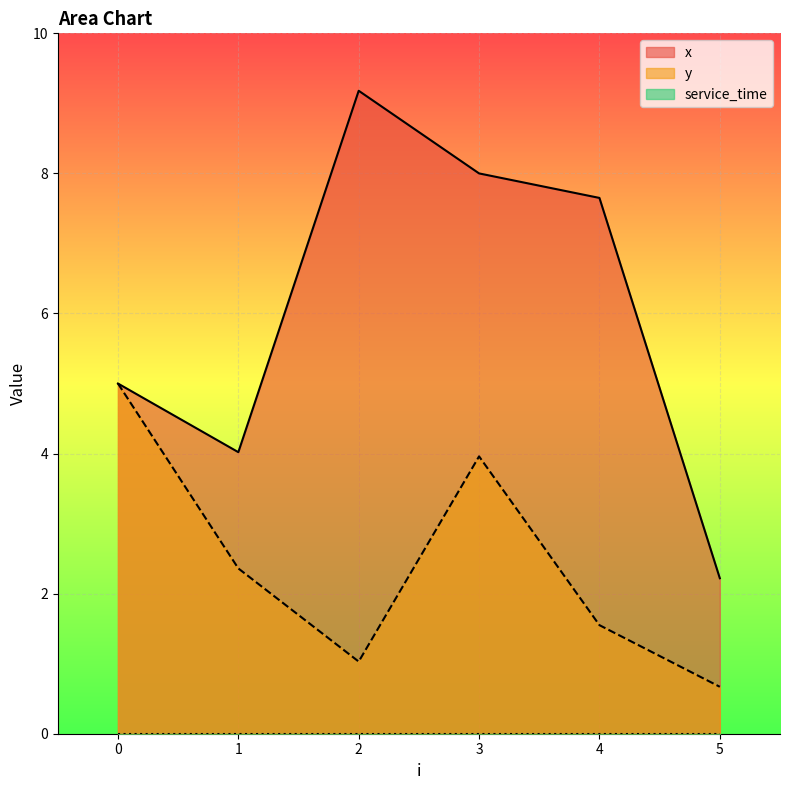

What is the sum of all x values?

36.1